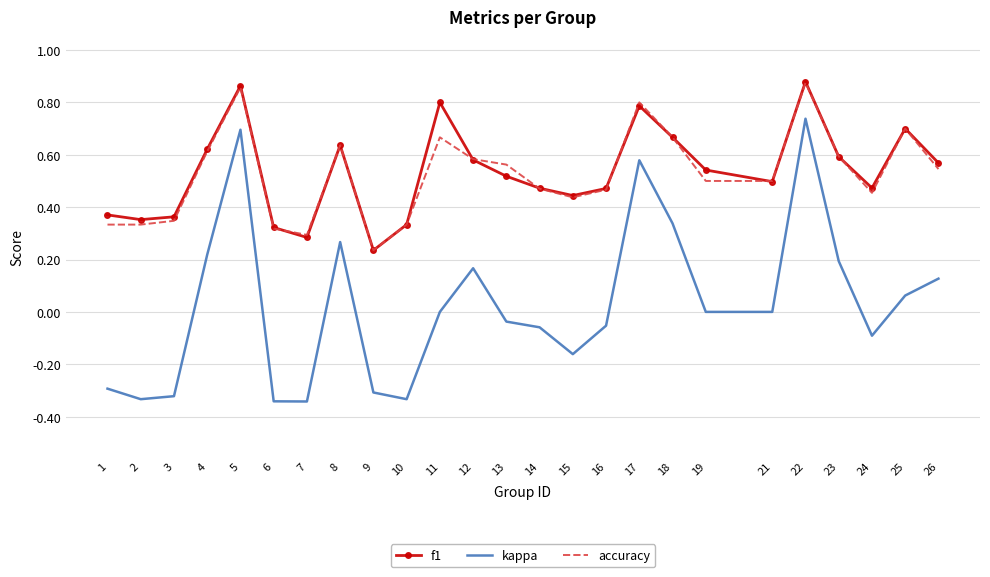

Is the value of f1 at 13 greater than the value of kappa at 2?

Yes